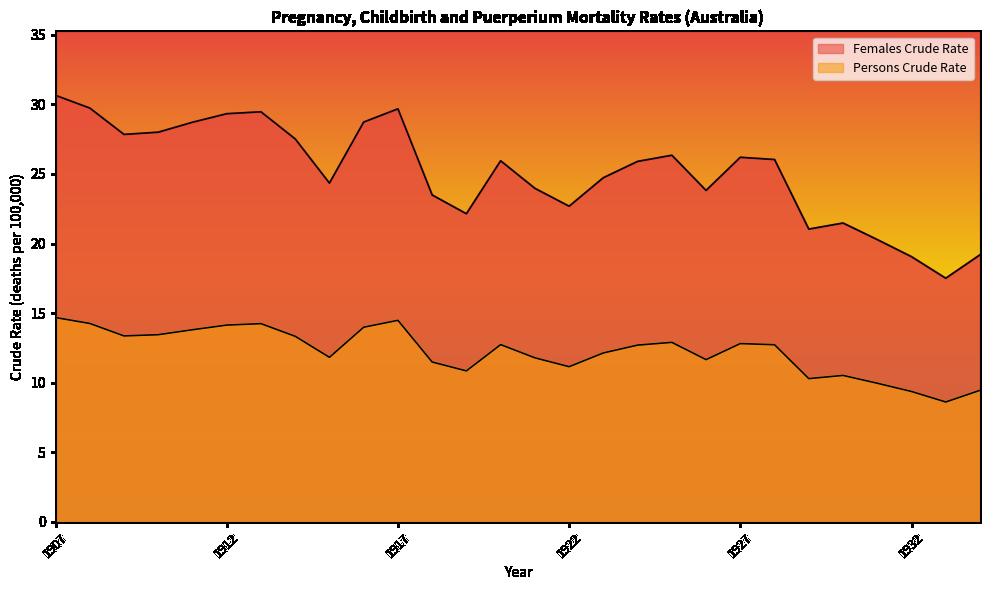

True or false: Persons Crude Rate and Females Crude Rate intersect in this chart.

False